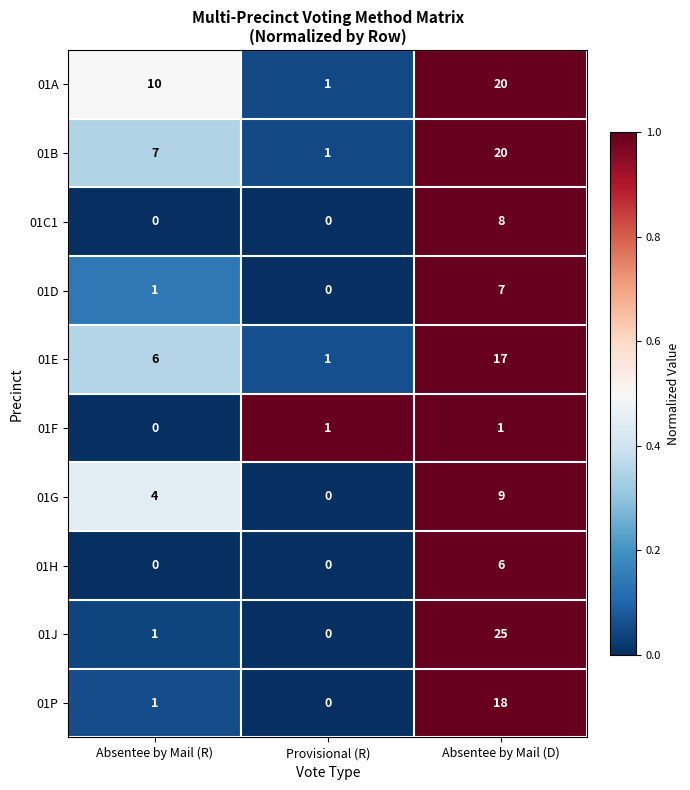

The 01A series shows 13 at Absentee by Mail (R). True or false?

False